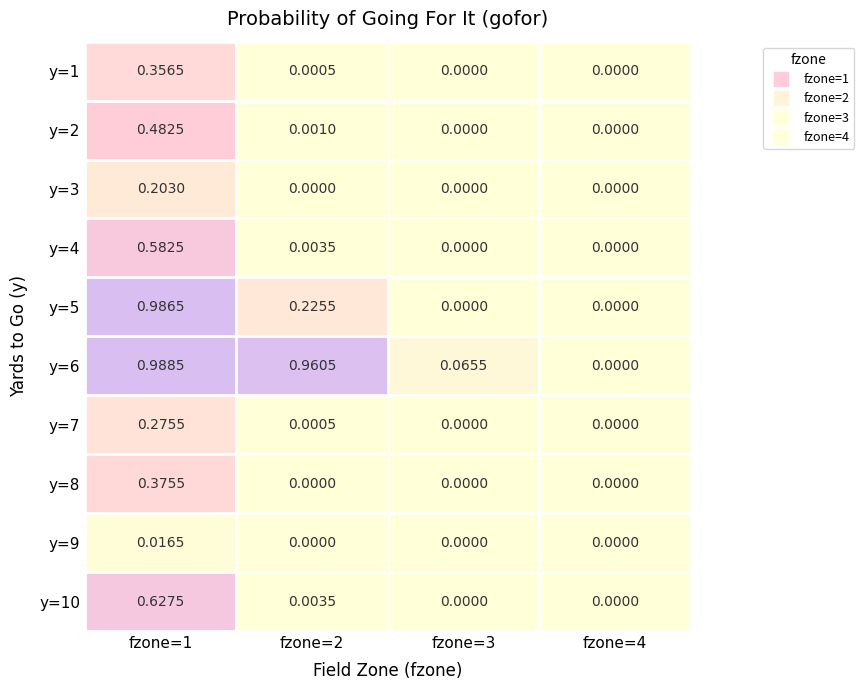

Reading left to right, extract all data points from this chart.

y=1: fzone=1=0.4	fzone=2=0.0	fzone=3=0.0	fzone=4=0.0
y=2: fzone=1=0.5	fzone=2=0.0	fzone=3=0.0	fzone=4=0.0
y=3: fzone=1=0.2	fzone=2=0.0	fzone=3=0.0	fzone=4=0.0
y=4: fzone=1=0.6	fzone=2=0.0	fzone=3=0.0	fzone=4=0.0
y=5: fzone=1=1.0	fzone=2=0.2	fzone=3=0.0	fzone=4=0.0
y=6: fzone=1=1.0	fzone=2=1.0	fzone=3=0.1	fzone=4=0.0
y=7: fzone=1=0.3	fzone=2=0.0	fzone=3=0.0	fzone=4=0.0
y=8: fzone=1=0.4	fzone=2=0.0	fzone=3=0.0	fzone=4=0.0
y=9: fzone=1=0.0	fzone=2=0.0	fzone=3=0.0	fzone=4=0.0
y=10: fzone=1=0.6	fzone=2=0.0	fzone=3=0.0	fzone=4=0.0